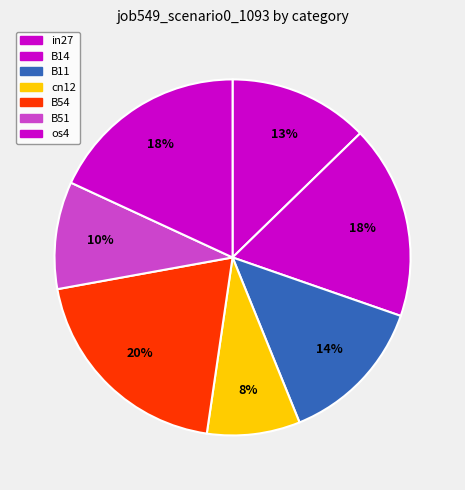

To the nearest percent, what portion does cn12 represent?

8%